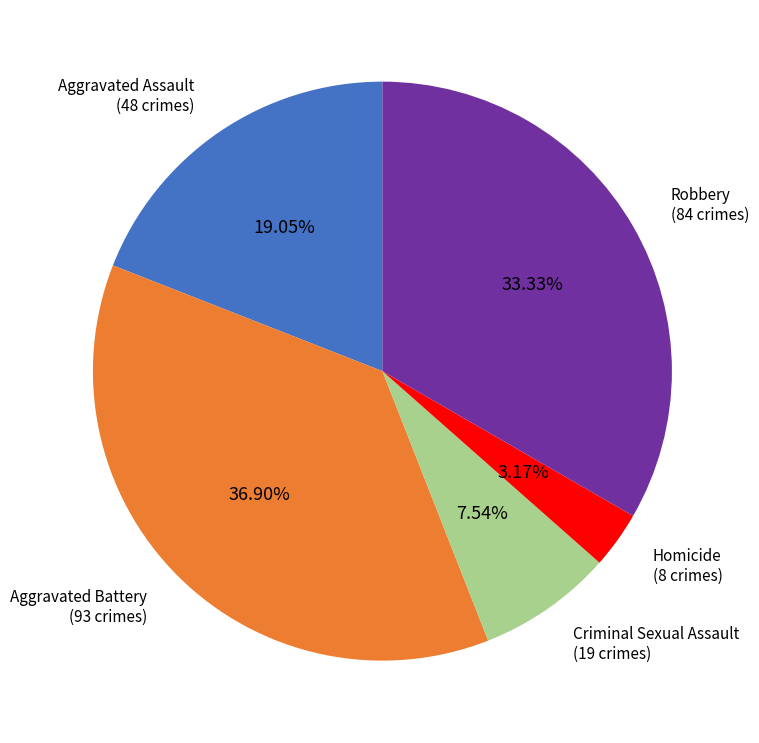

To the nearest percent, what is the difference between the Criminal Sexual Assault and Aggravated Assault slice percentages?

12%